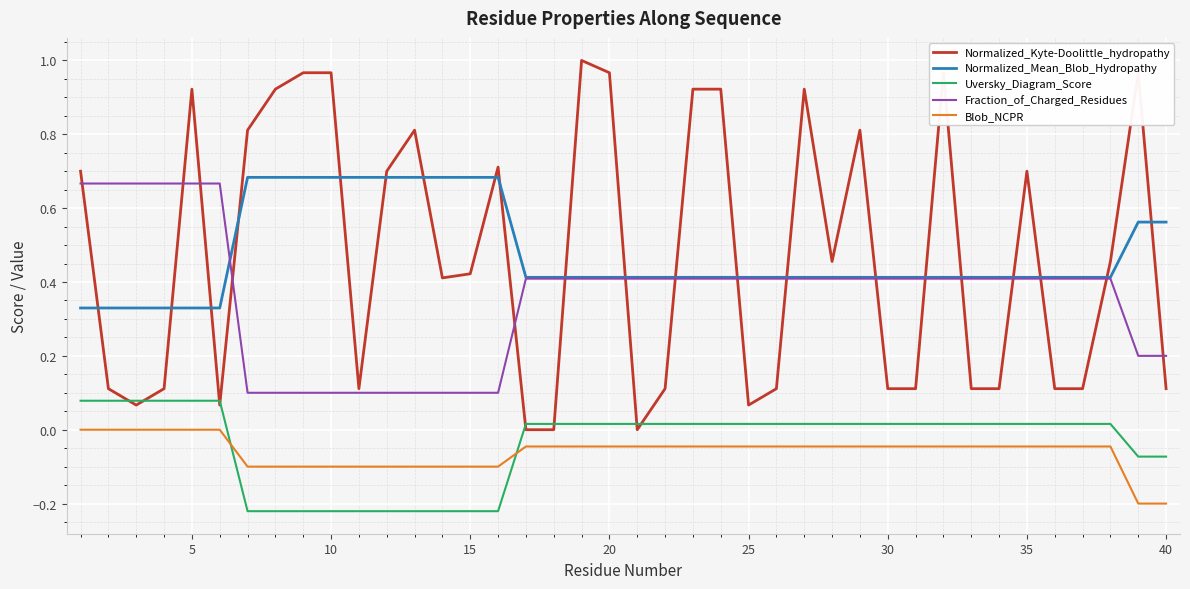

What is the difference between the maximum and second lowest values in the Blob_NCPR series?

0.2